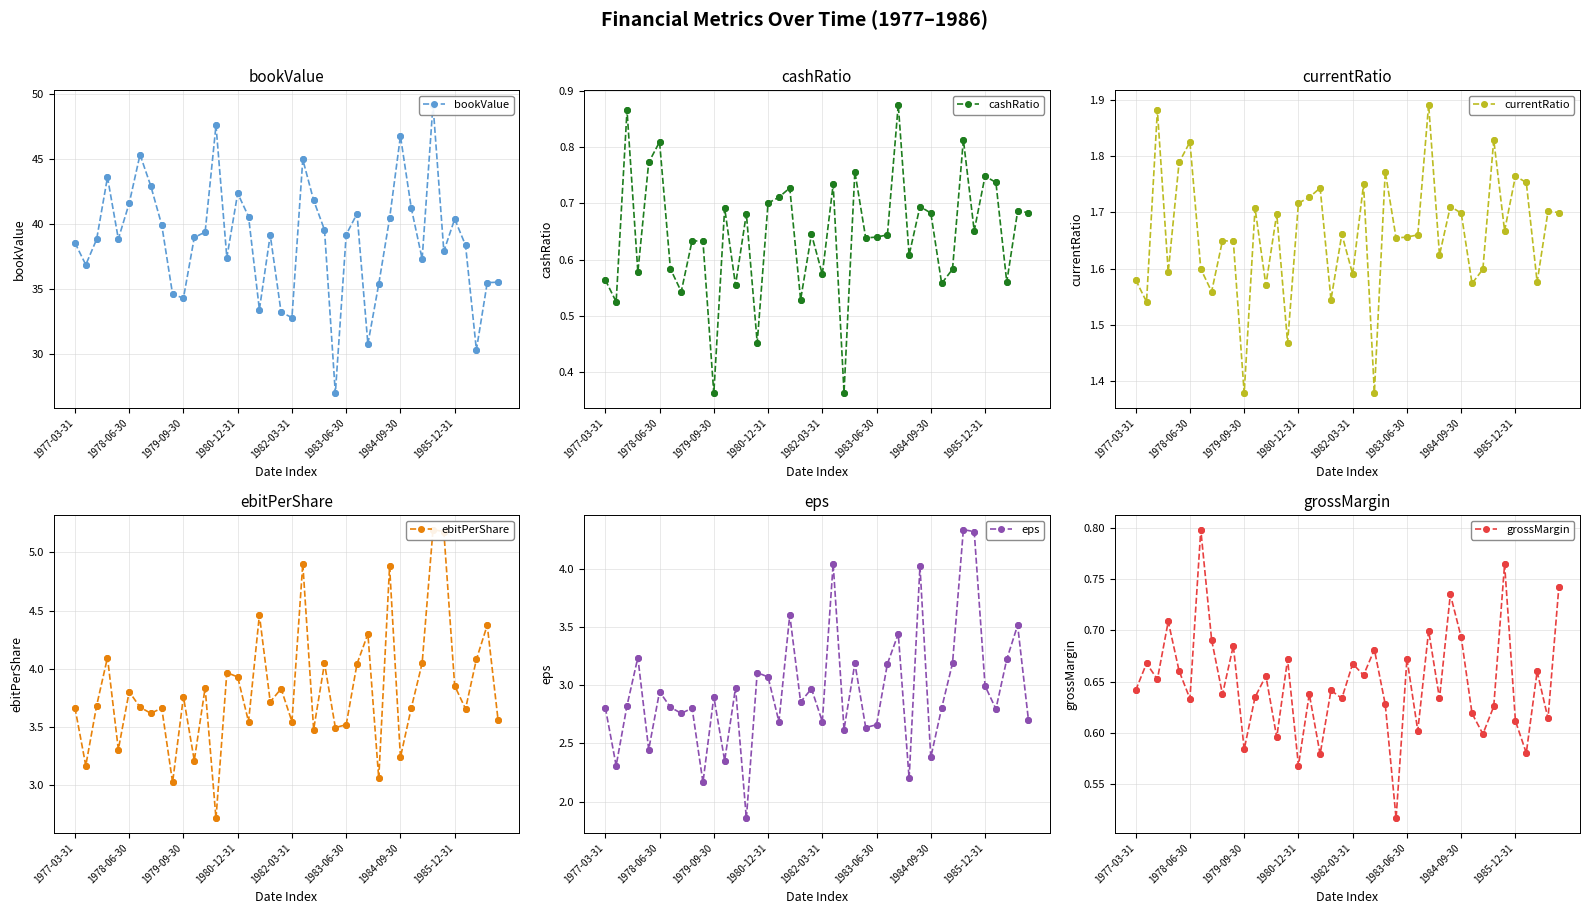

What are all the series names shown in the legend?

bookValue, cashRatio, currentRatio, ebitPerShare, eps, grossMargin